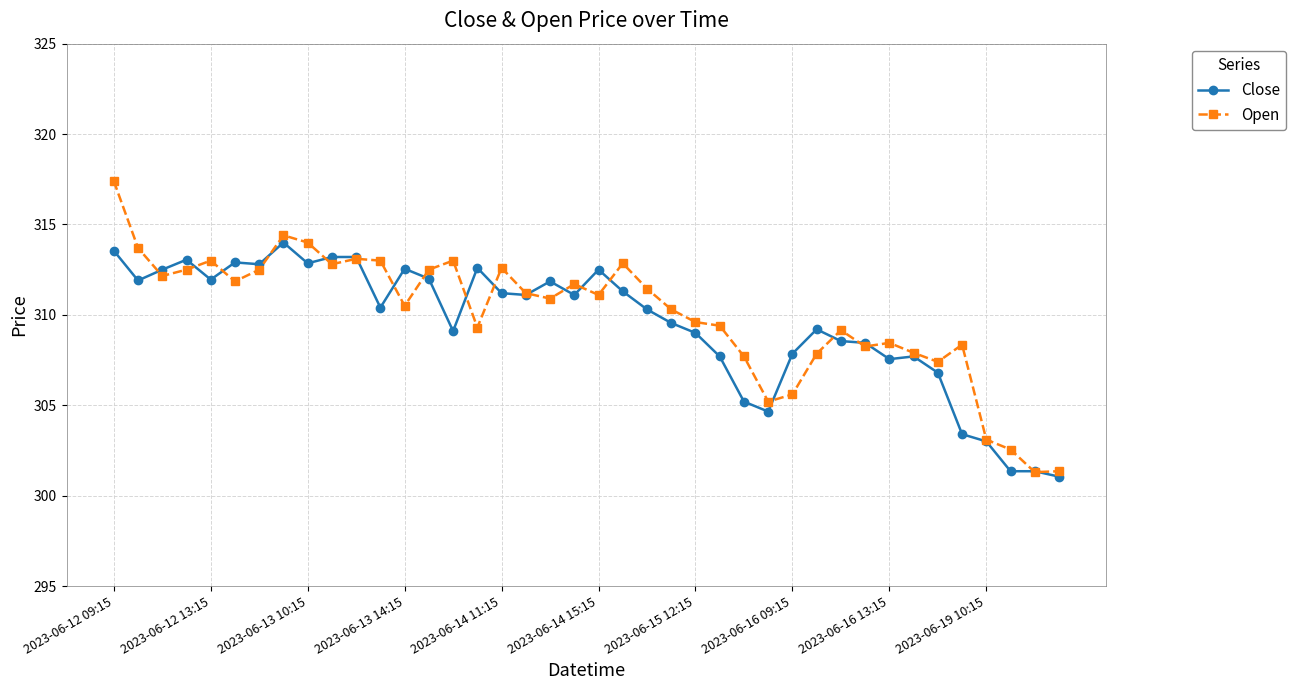

After their last crossing, which series has the higher values: Open or Close?

Open